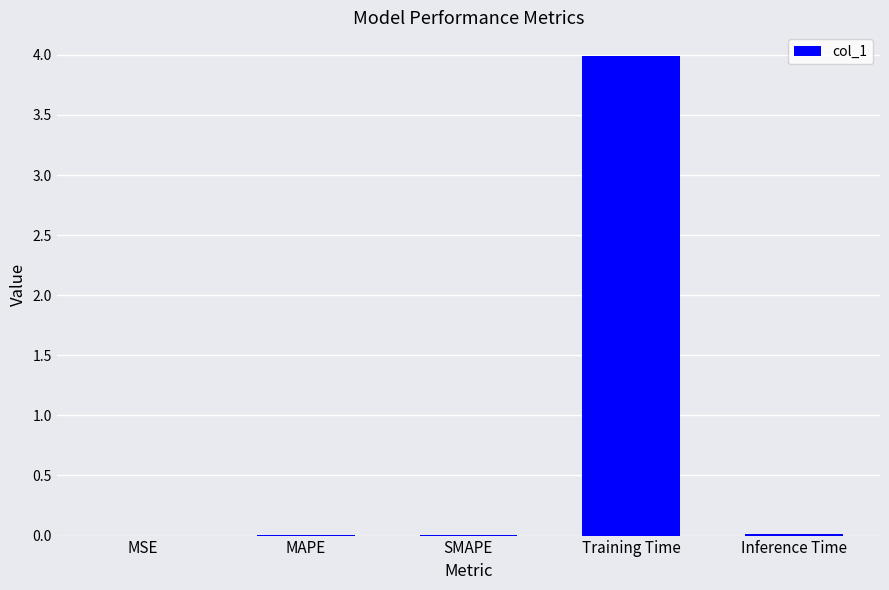

What is the sum of all values?

4.0